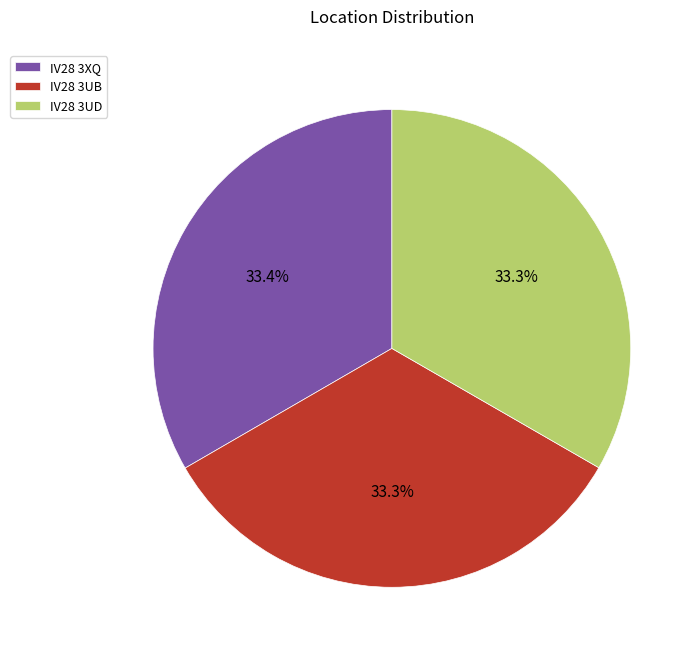

Do IV28 3UD and IV28 3XQ together represent more than half of the pie?

Yes